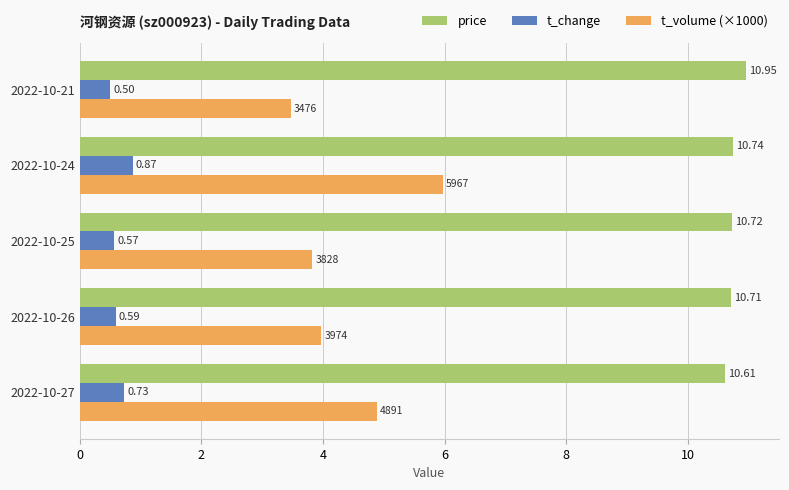

What is the difference between the maximum and second lowest values in the t_volume (×1000) series?

2.1